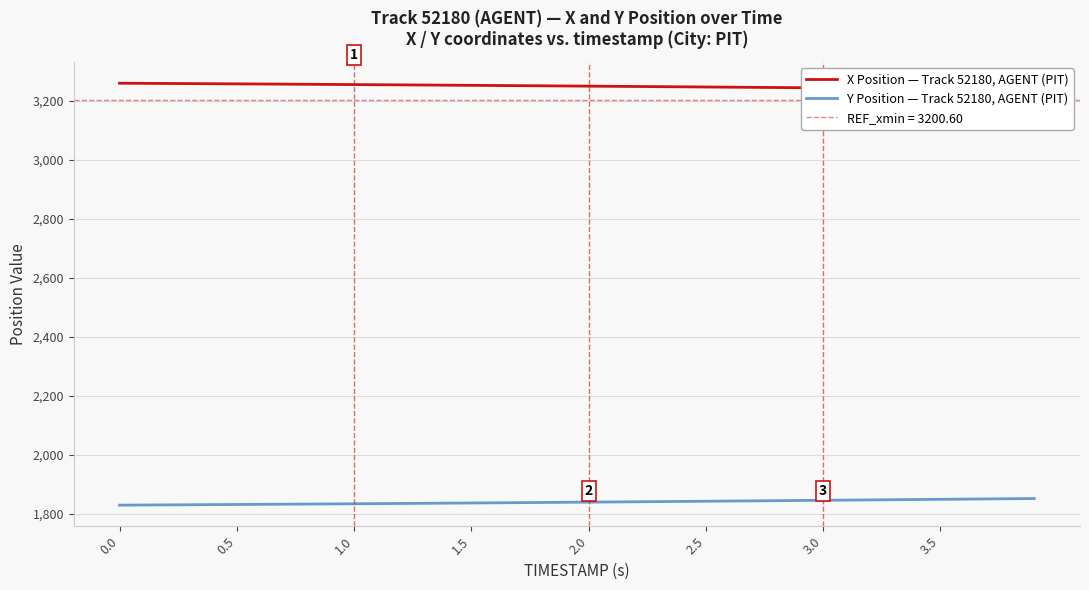

Reading right to left, list all the values displayed in this chart.

X Position — Track 52180, AGENT (PIT): 3237.3	3237.9	3238.6	3239.2	3239.8	3240.4	3241.1	3241.7	3242.3	3242.9	3243.5	3244.1	3244.7	3245.3	3245.9	3246.5	3247.1	3247.7	3248.2	3248.8	3249.4	3249.9	3250.5	3251.0	3251.5	3252.1	3252.6	3253.1	3253.6	3254.1	3254.6	3255.1	3255.6	3256.0	3256.5	3257.0	3257.4	3257.8	3258.3	3258.7
Y Position — Track 52180, AGENT (PIT): 1852.8	1852.1	1851.5	1850.8	1850.1	1849.5	1848.8	1848.2	1847.5	1846.8	1846.2	1845.6	1844.9	1844.3	1843.7	1843.0	1842.4	1841.8	1841.2	1840.6	1840.0	1839.4	1838.8	1838.3	1837.7	1837.2	1836.6	1836.1	1835.6	1835.1	1834.6	1834.1	1833.6	1833.1	1832.6	1832.2	1831.7	1831.3	1830.8	1830.4